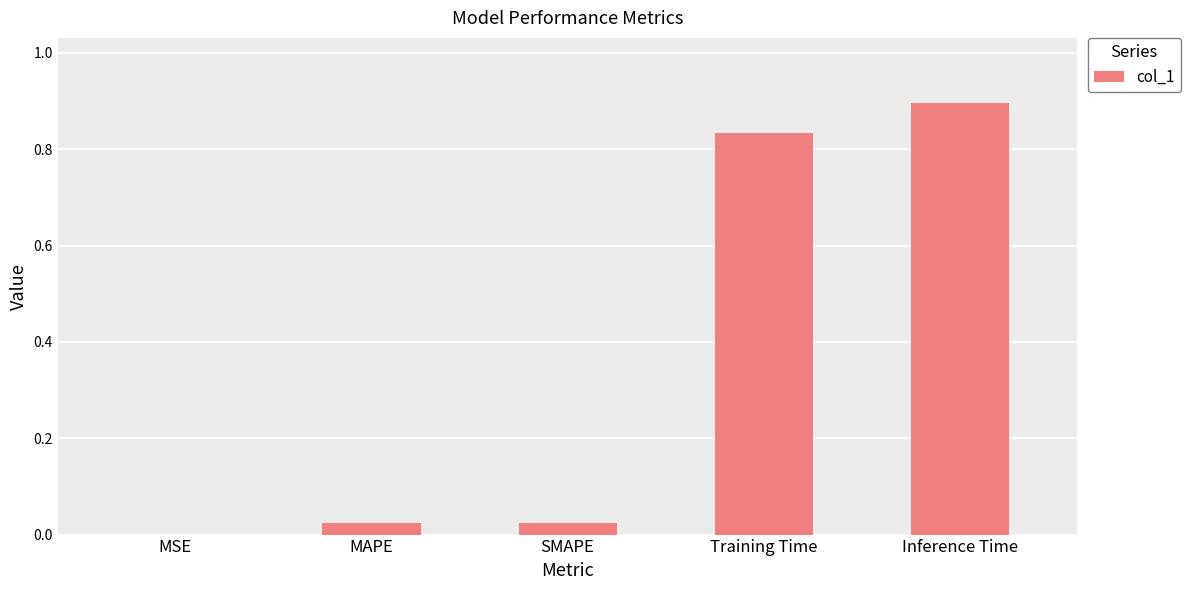

Between MAPE and MSE, which is larger?

MAPE